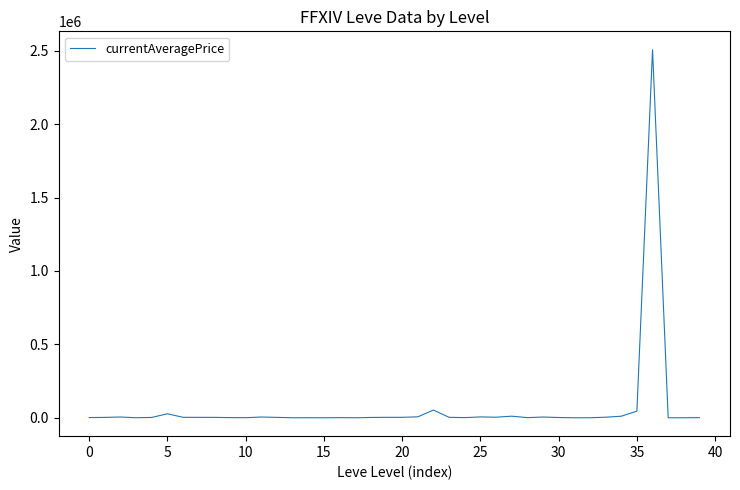

What is the greatest value displayed?

2506500